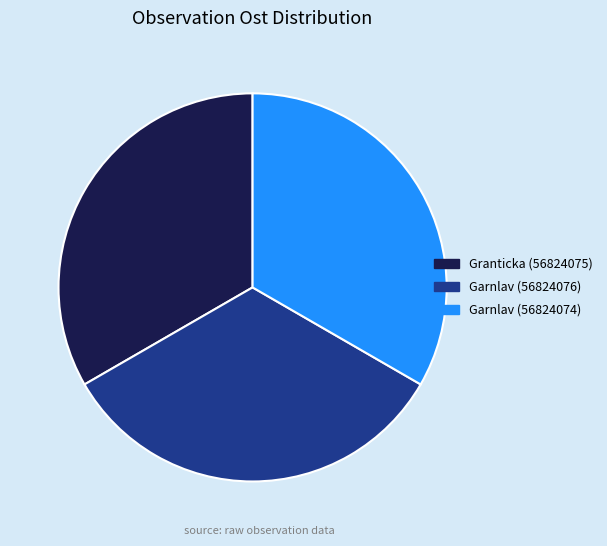

How many slices are in this pie chart?

3